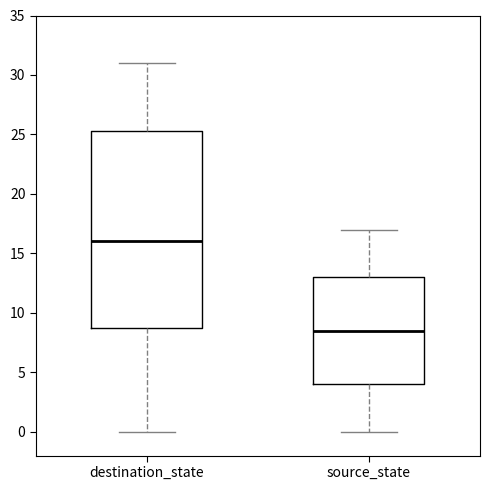

Reading left to right, read every box against the y-axis: the position of its median line, the range the box covers, and the ends of its whiskers. The values are not printed on the chart, so give them approximately, as read against the axis.

destination_state: median 16.0, box 9.0 to 25.5, whiskers 0.0 to 31.0
source_state: median 8.5, box 4.0 to 13.0, whiskers 0.0 to 17.0